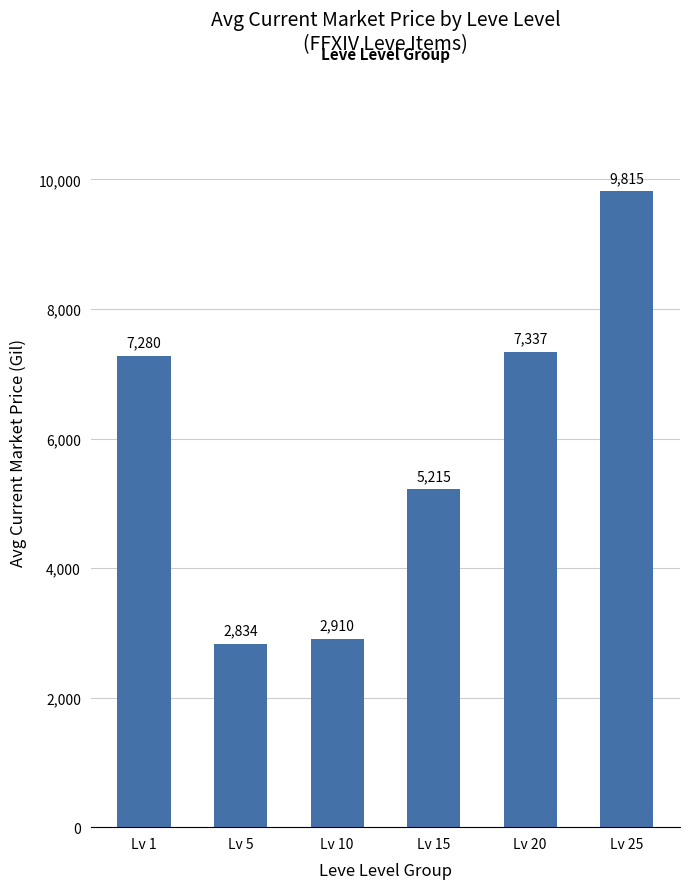

Count the number of data series in this chart.

1